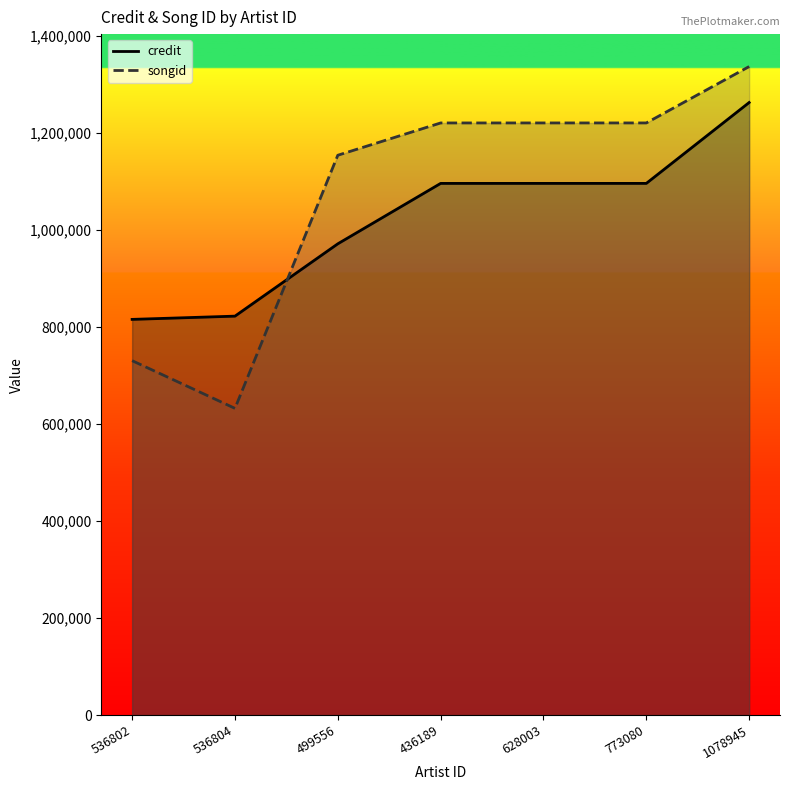

Between 536802 and 628003, which is larger?

628003